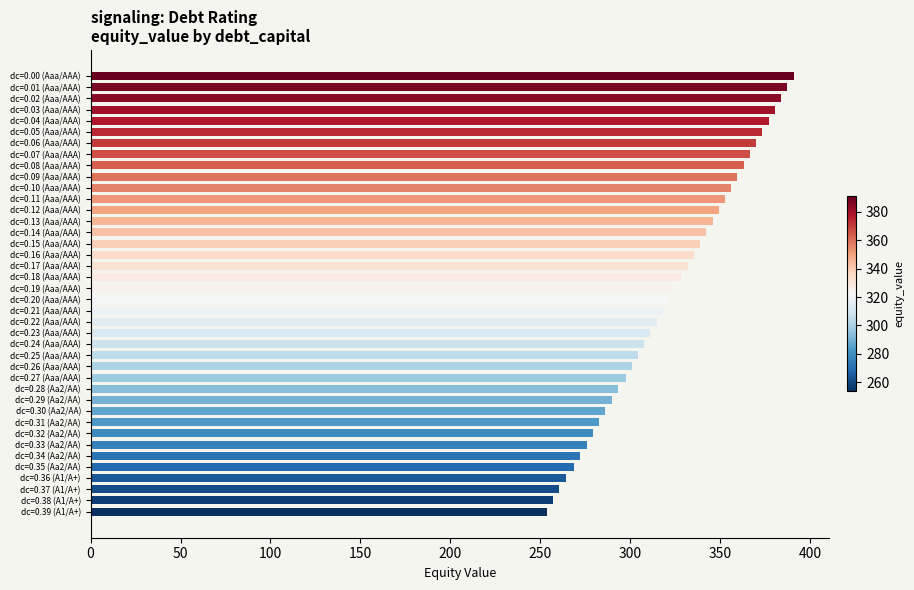

Are the bars horizontal?

Yes